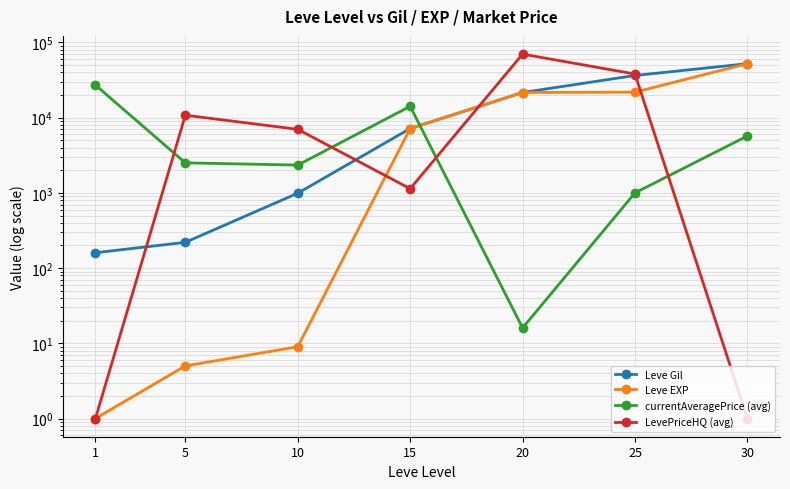

At which label does Leve Gil first exceed 7170?

20